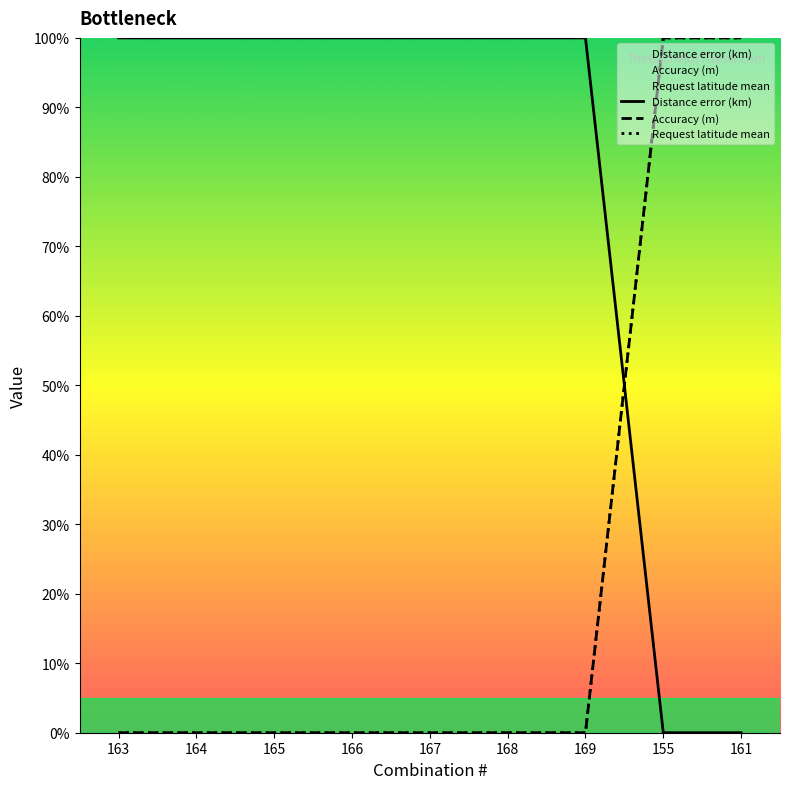

Is this an area chart (filled region under the line)?

No